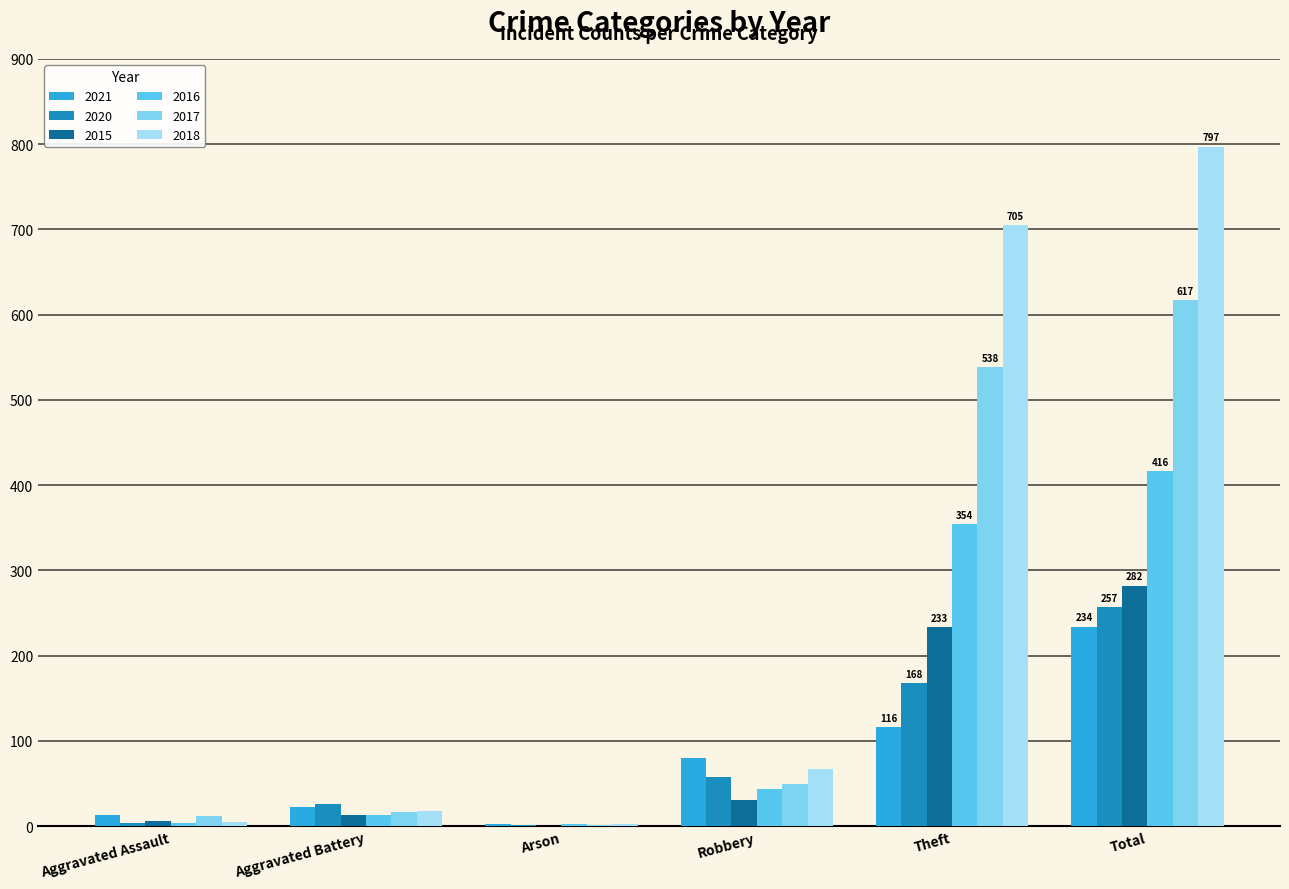

What is the maximum value for 2015?

282